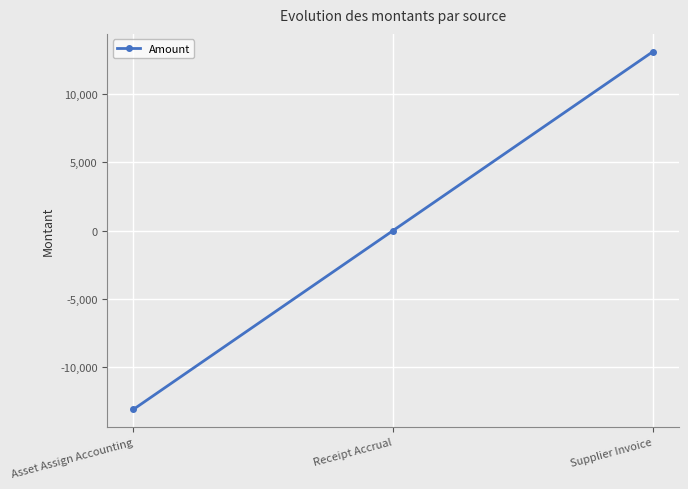

Which label corresponds to the largest value in the chart?

Supplier Invoice